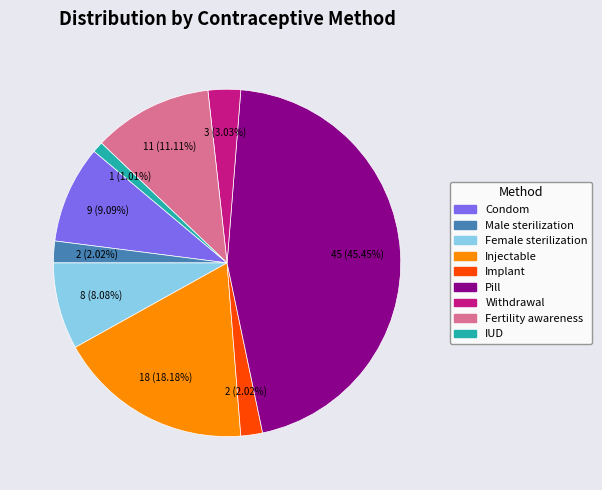

Between Fertility awareness and IUD, which is larger?

Fertility awareness